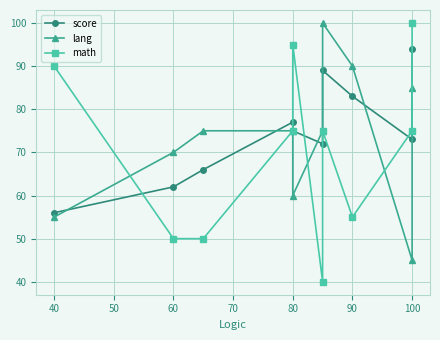

True or false: lang and math cross at least once.

True